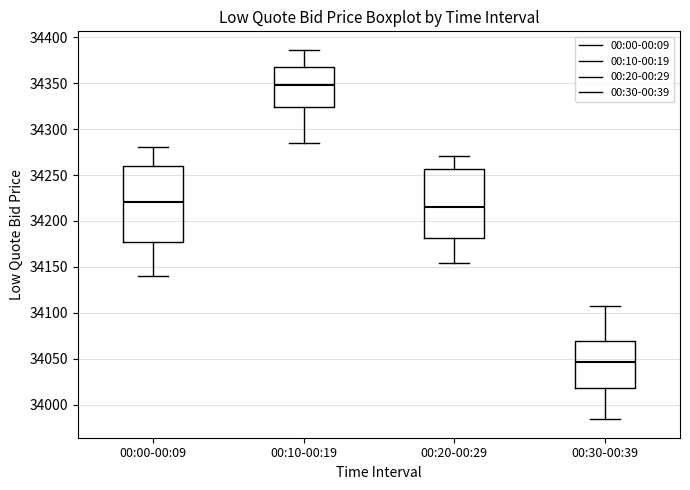

Where is the upper edge of the box for 00:20-00:29 on the y-axis? The values are not printed on the chart, so give them approximately, as read against the axis.

34255